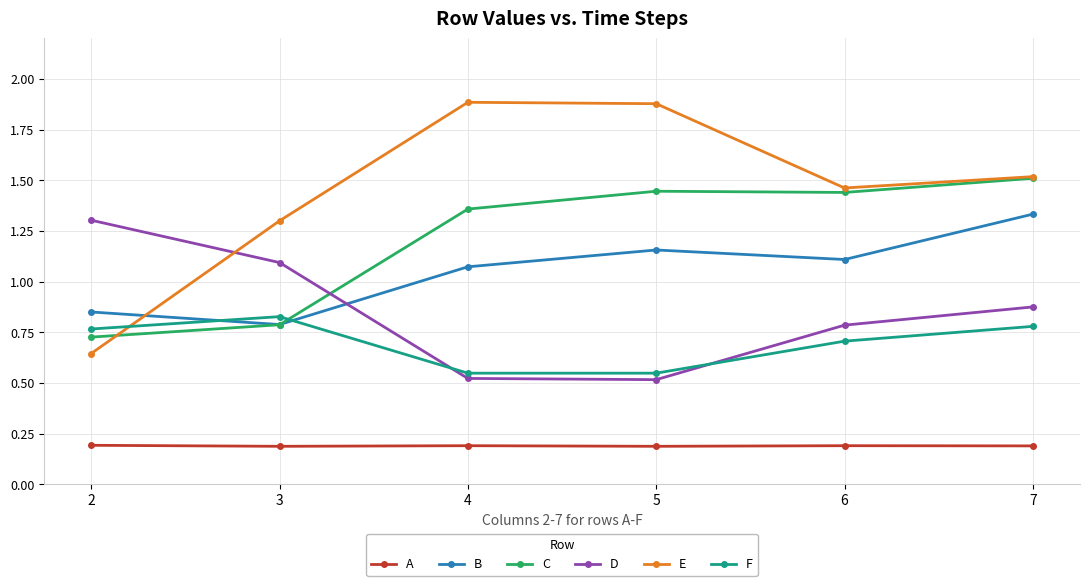

The value of C at 6 is 0.7. True or false?

False